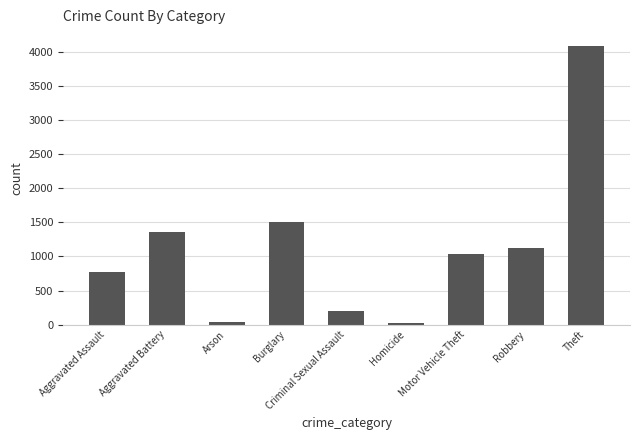

The value at Criminal Sexual Assault is 200. True or false?

True